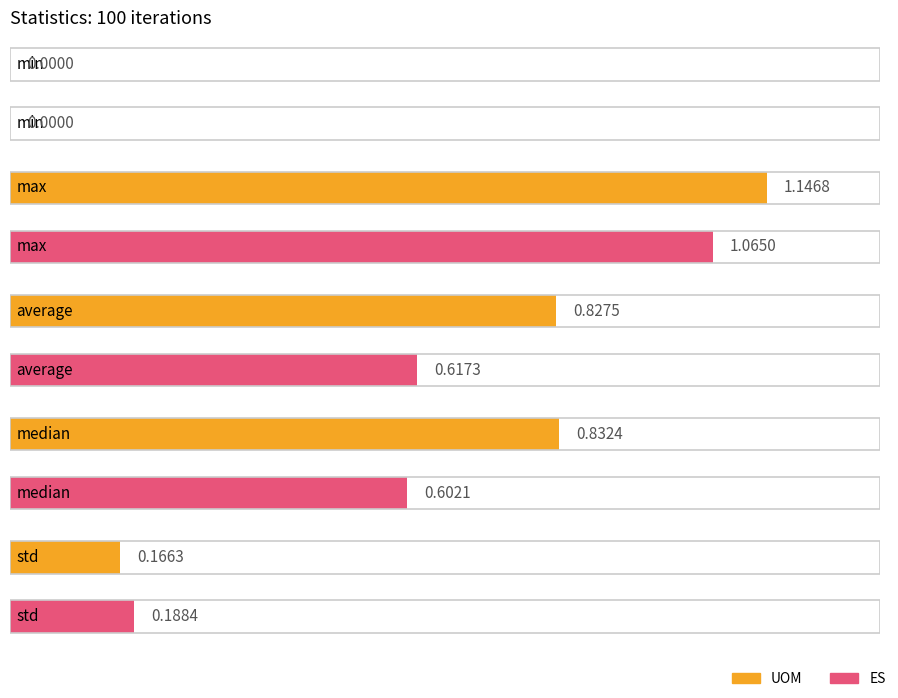

Does the chart contain any negative values?

No